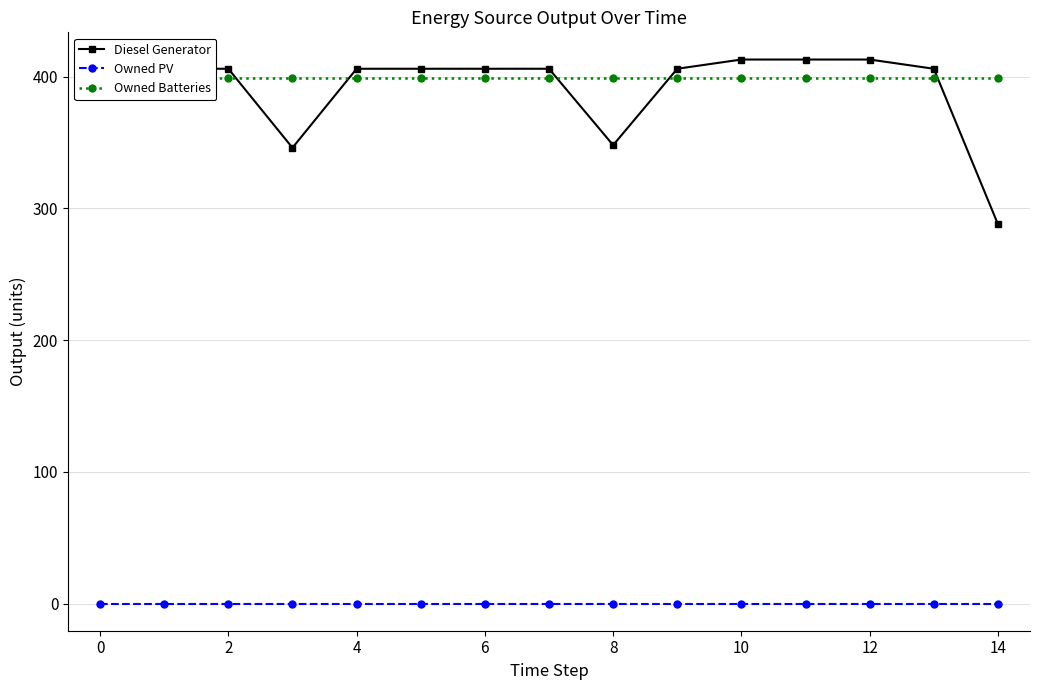

At how many categories does at least one series exceed 277?

15